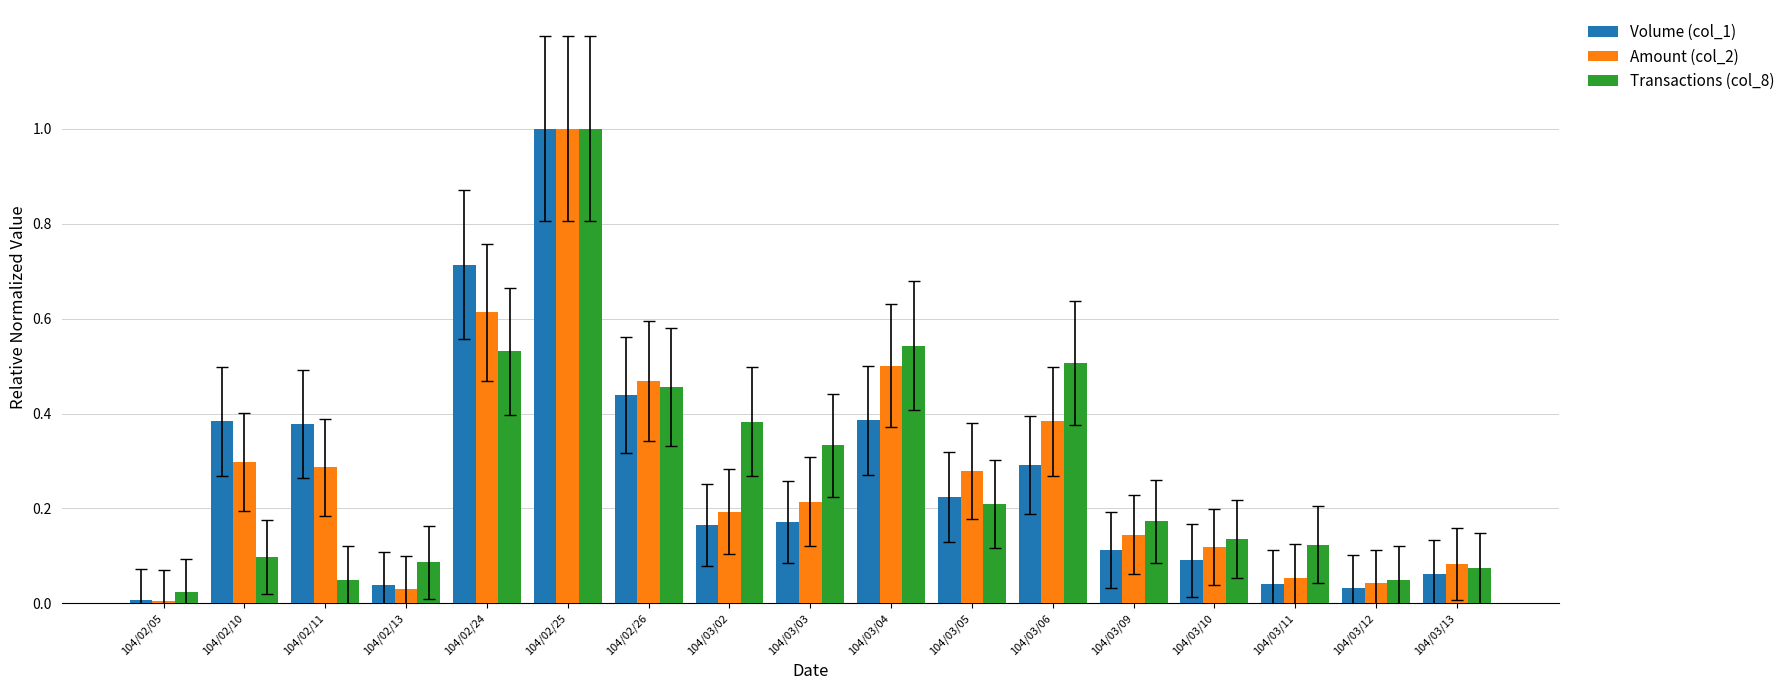

Between 104/03/10 and 104/03/12, which series saw the biggest shift?

Transactions (col_8)